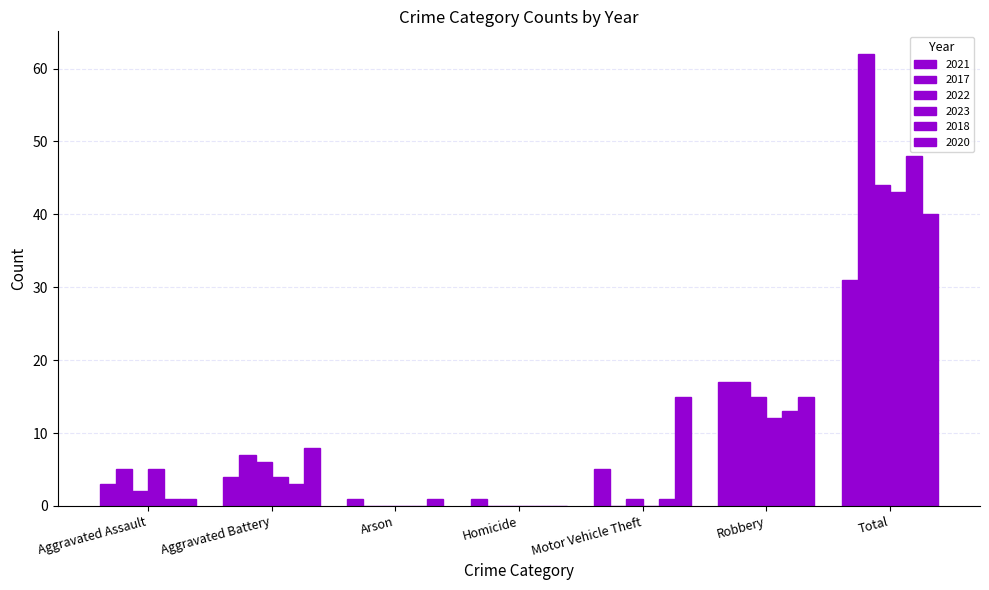

What is the difference between the second highest and second lowest values in the 2020 series?

14